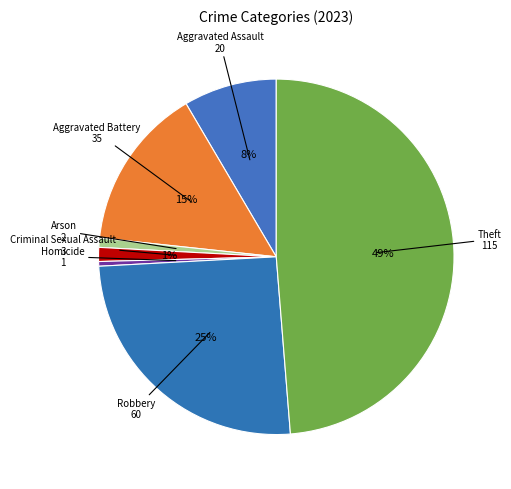

How many slices are in this pie chart?

7